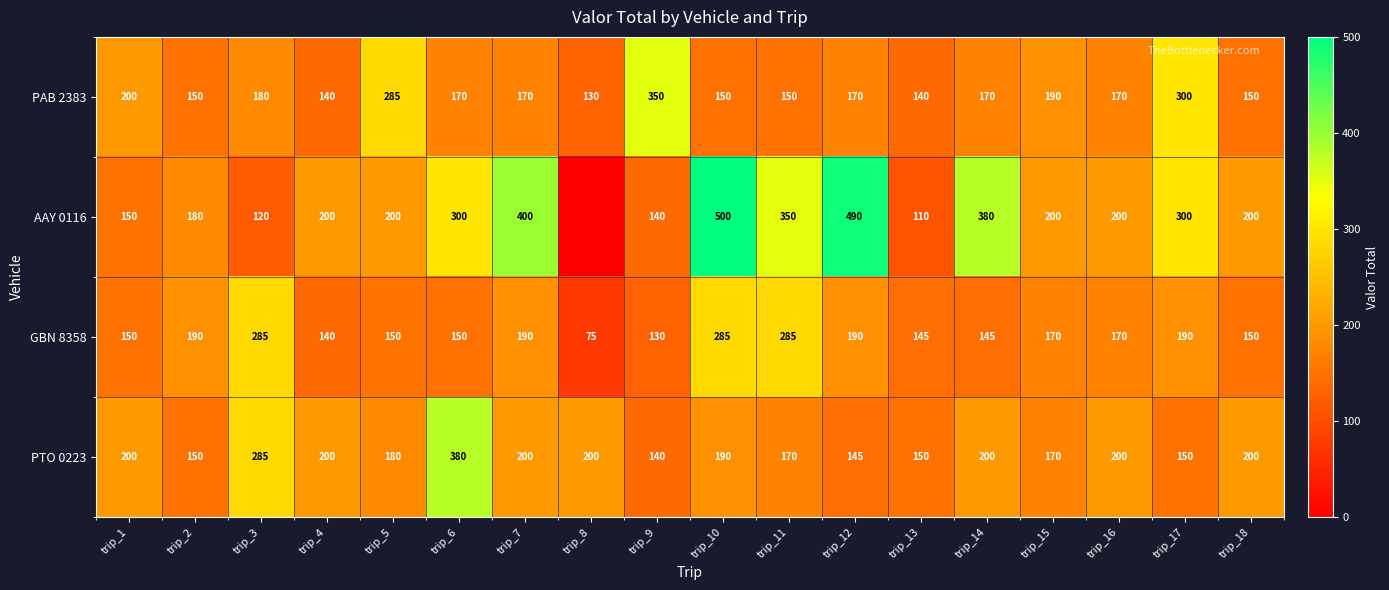

Rank the series at trip_5 from lowest to highest value.

GBN 8358, PTO 0223, AAY 0116, PAB 2383